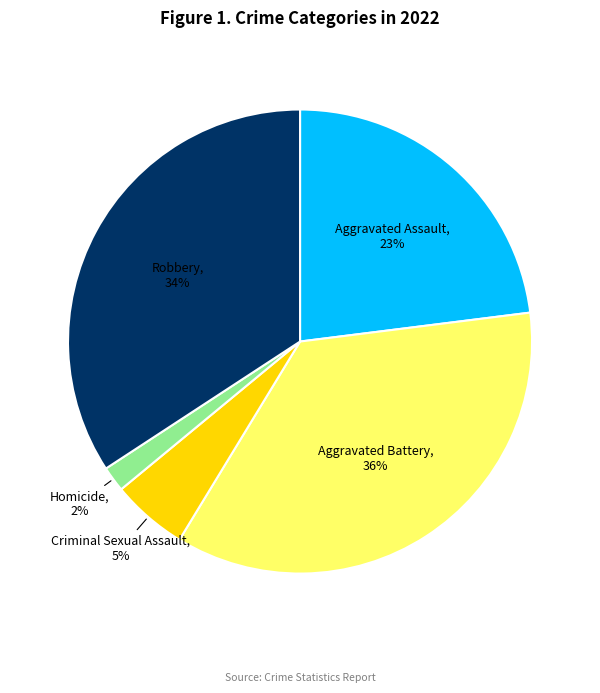

Which slice is the largest?

Aggravated Battery